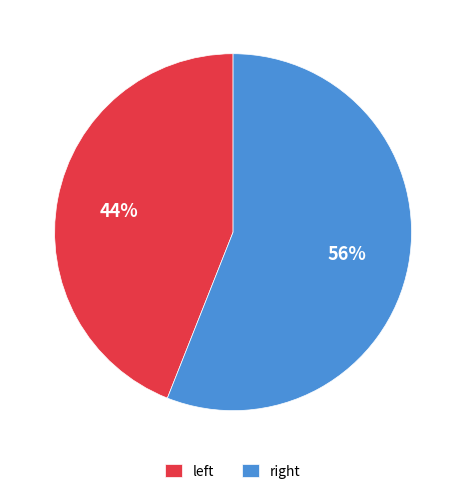

Which slice represents more than half of the pie?

right